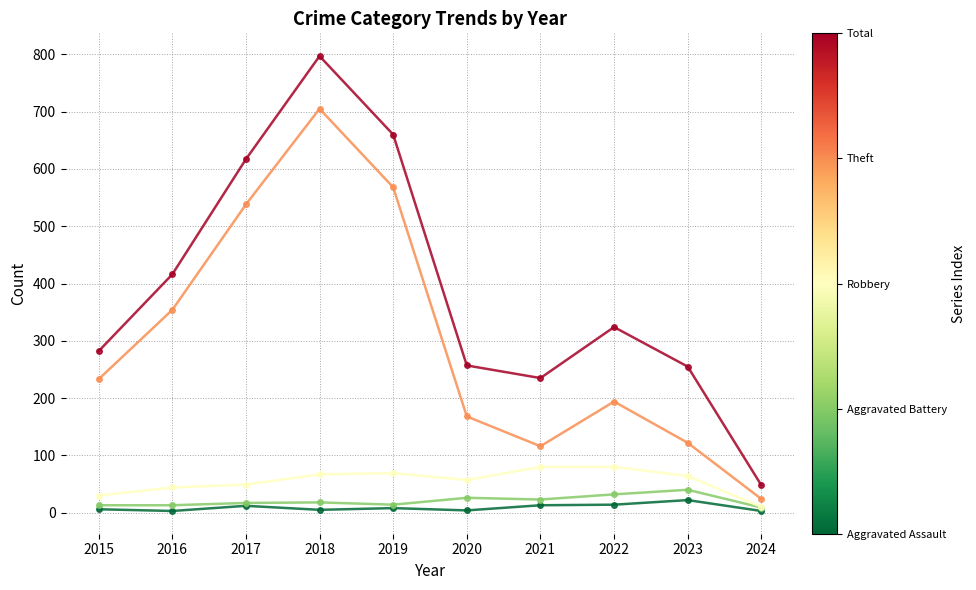

How many lines are shown in the chart?

5